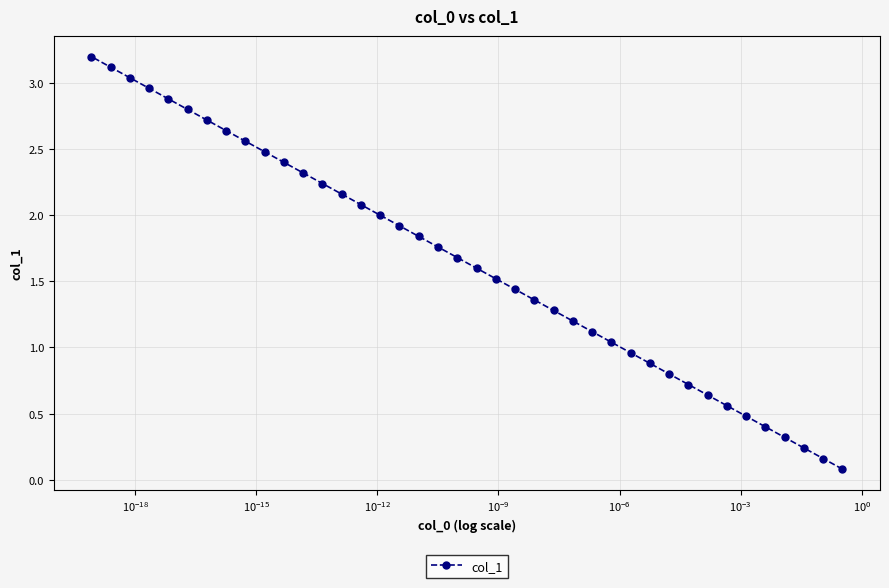

What is the difference between the maximum and minimum values?

3.1